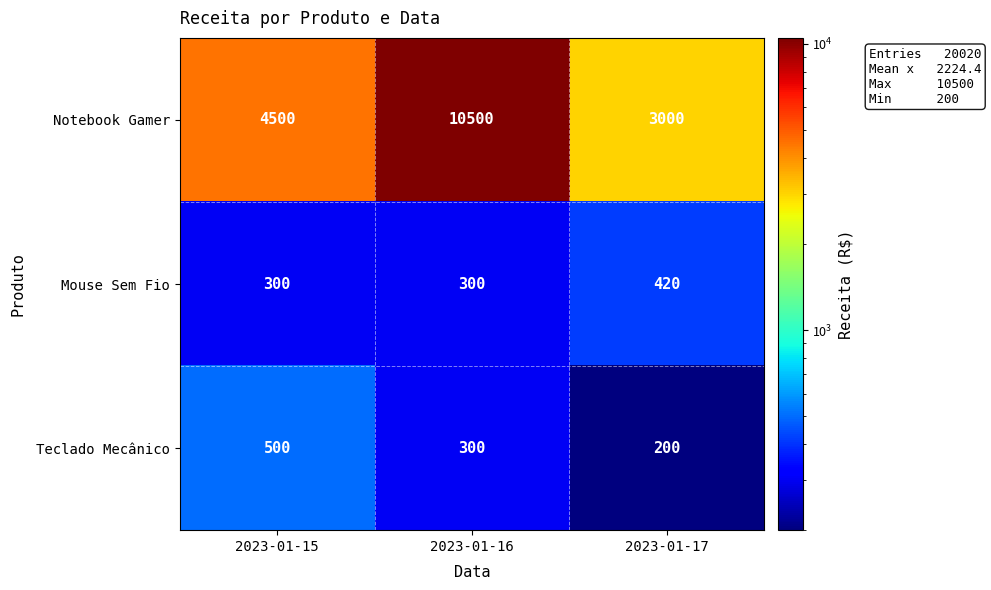

Which category has the lowest value in the Notebook Gamer series?

2023-01-17